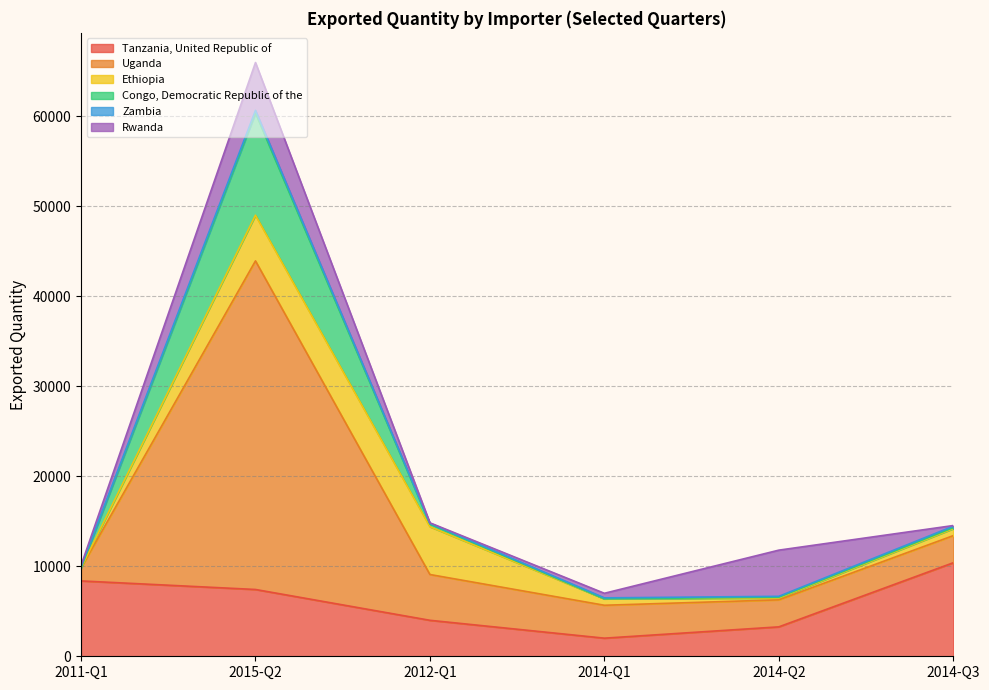

What value does the Tanzania, United Republic of series have at 2014-Q1, to the nearest 100?

2000